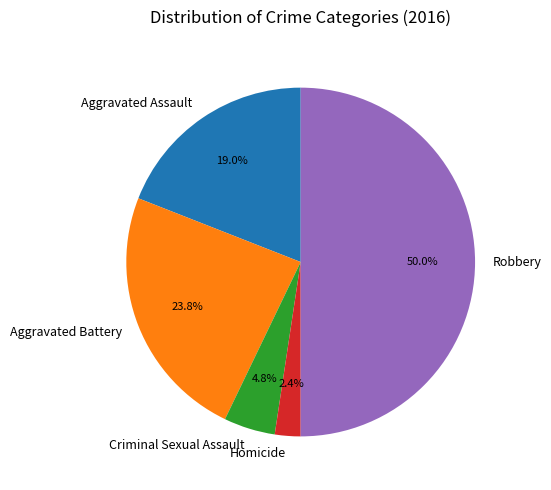

How many segments does this pie chart have?

5